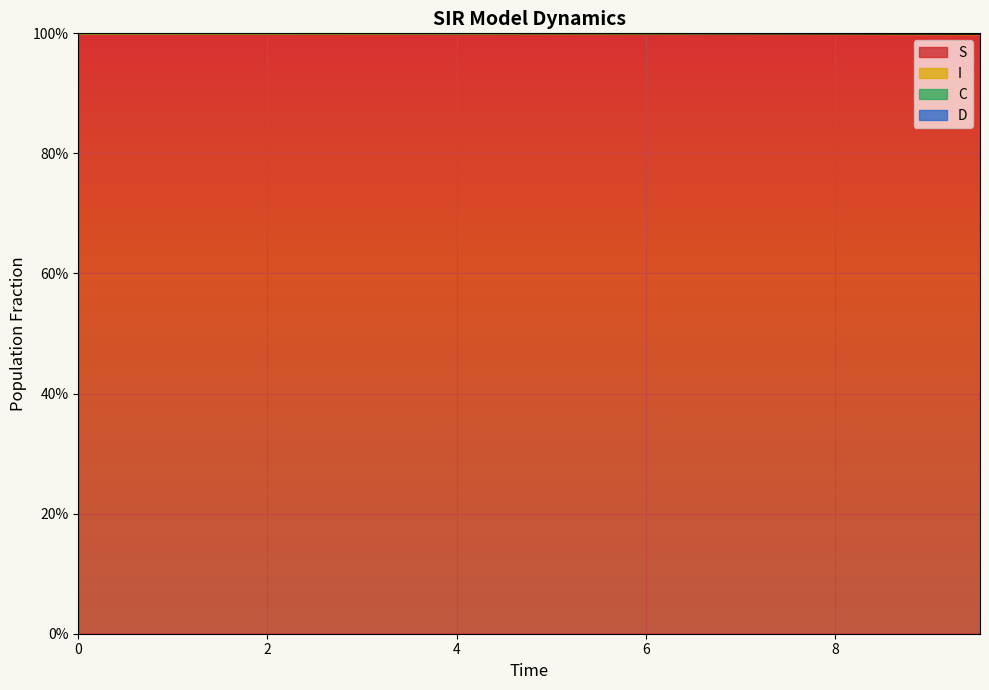

What is the spread (max minus min) of values at 0?

0.5